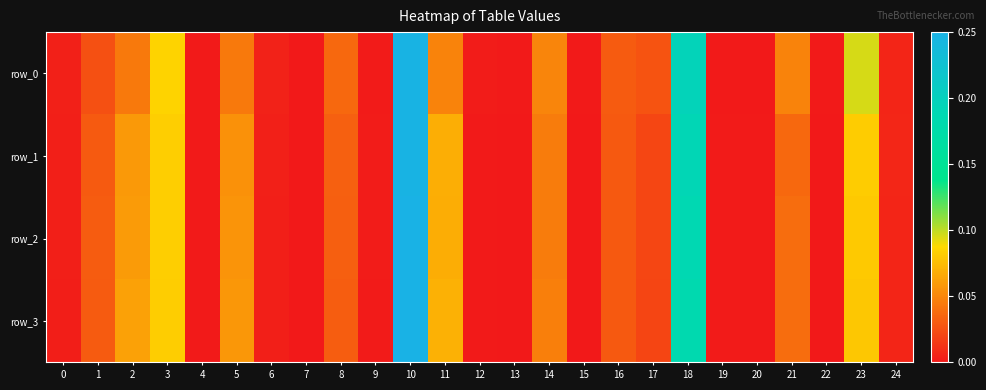

True or false: row_3 has a value of 0.0 at 15.

False